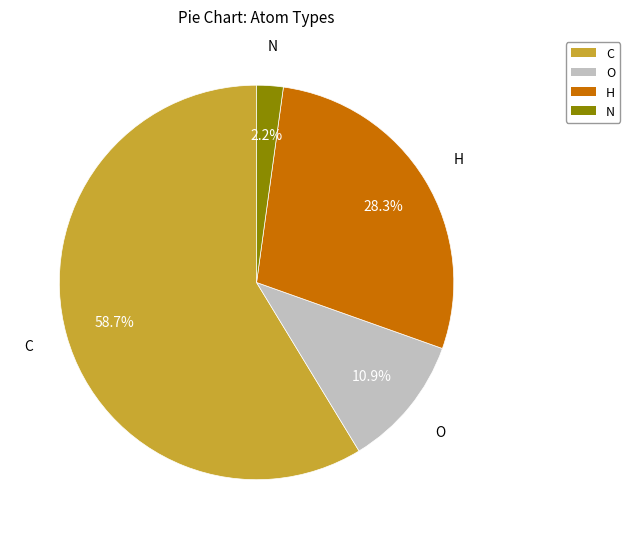

Rank the categories by value from lowest to highest.

N, O, H, C